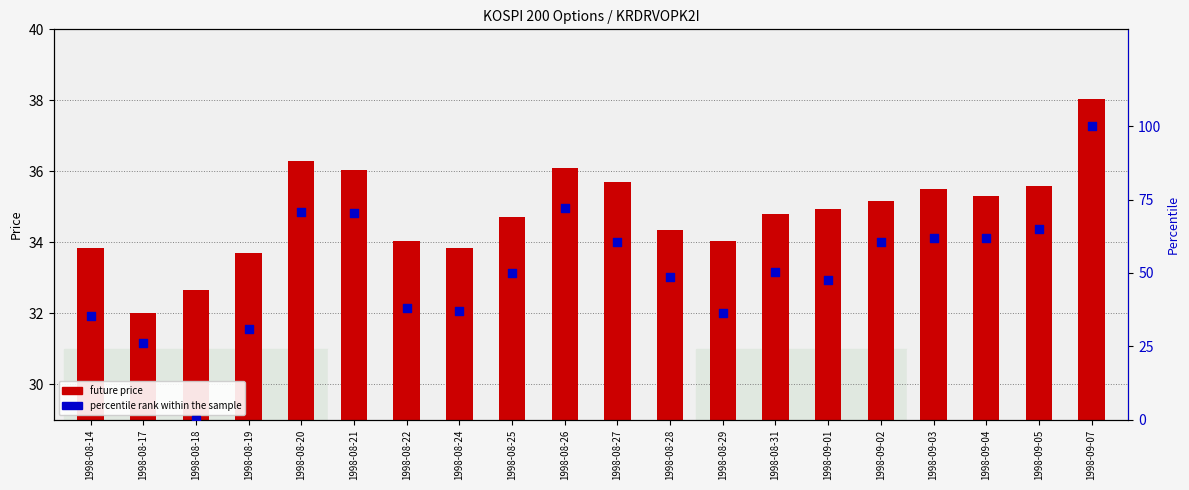

Which series has the largest total across all categories?

percentile rank within the sample